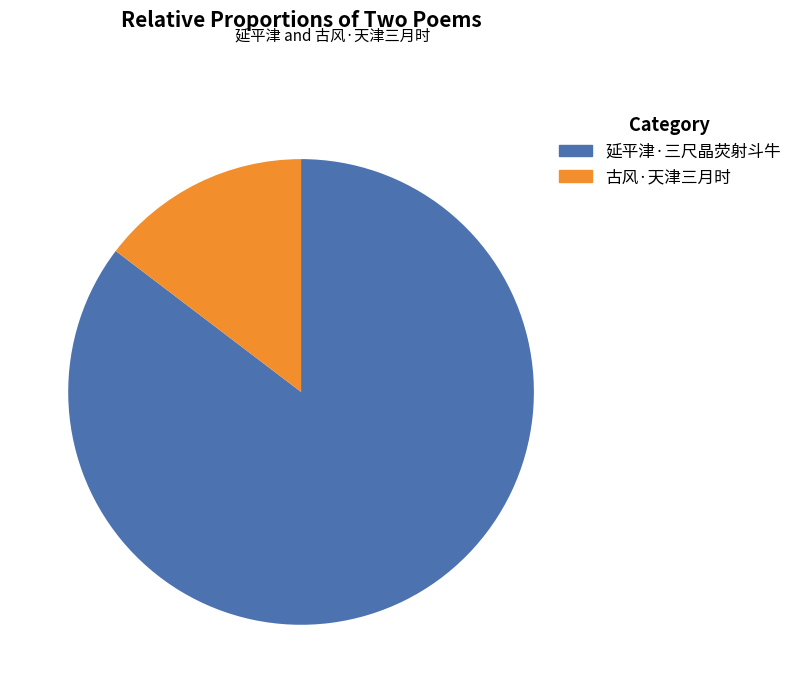

To the nearest percent, what portion does 古风·天津三月时 represent?

15%